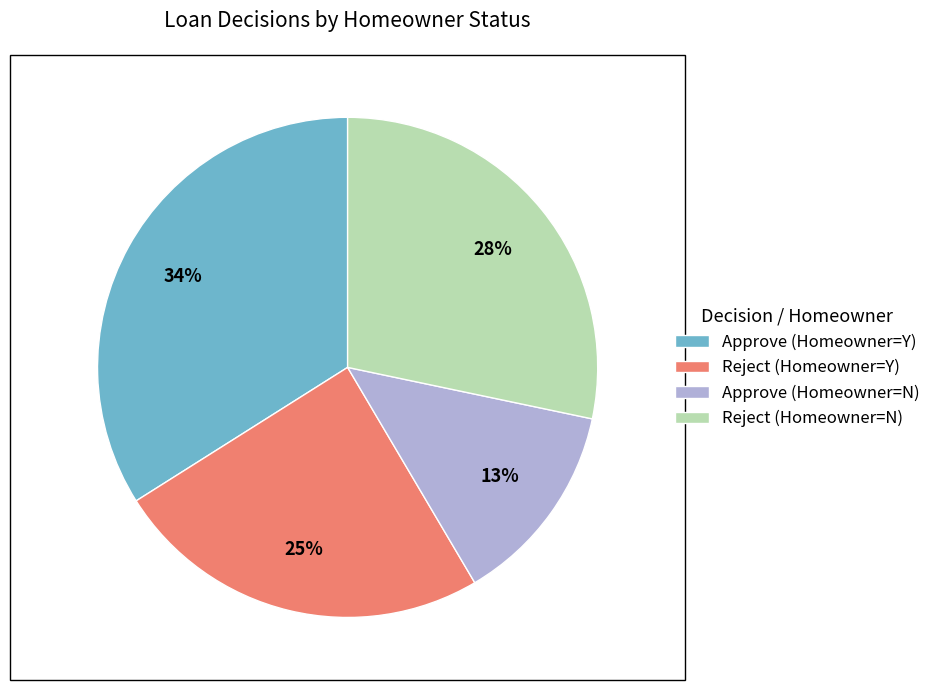

How many segments does this pie chart have?

4